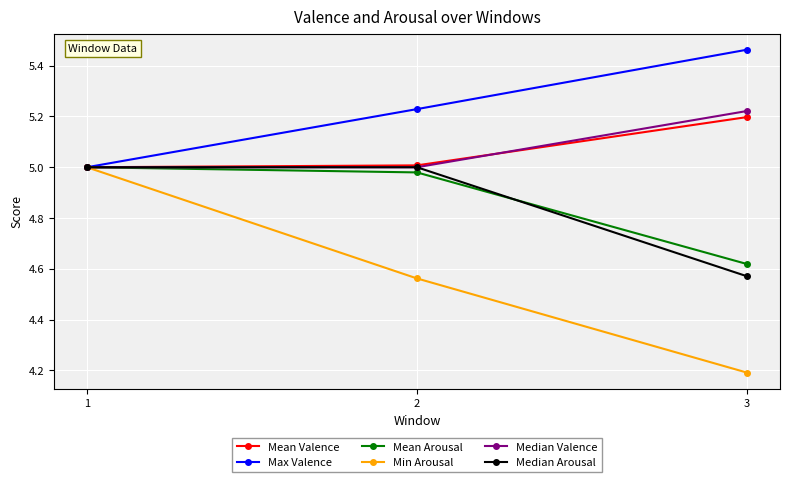

Which label corresponds to the smallest value in the chart?

3